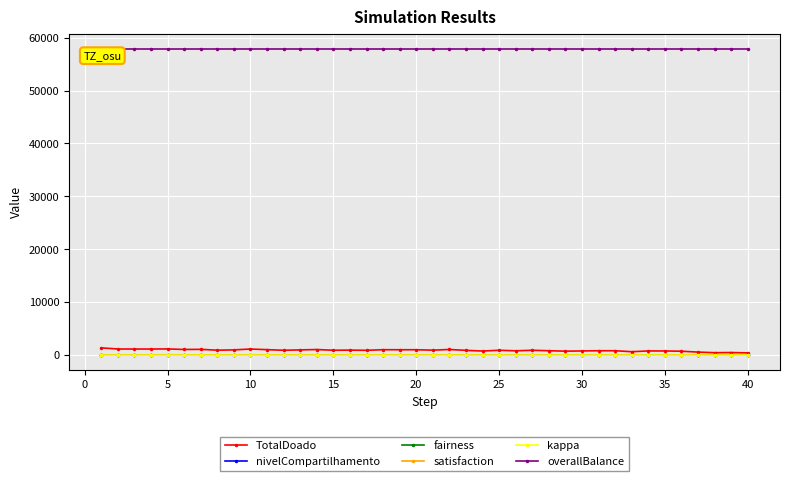

True or false: satisfaction has more than 1 interior local peaks.

True